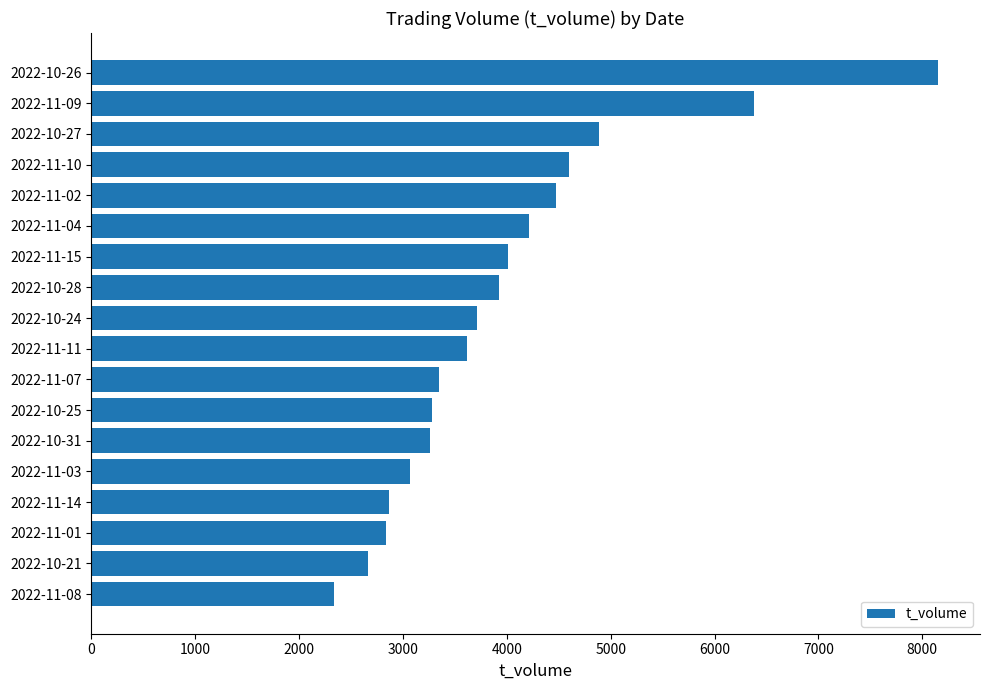

Approximately how many times larger is the value at 2022-11-07 compared to 2022-11-04?

0.8